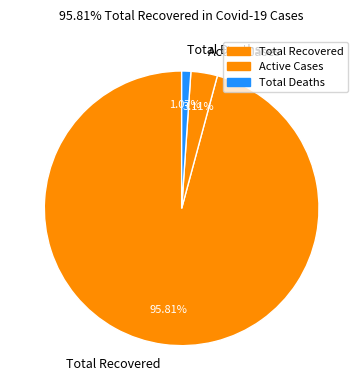

Approximately how many times larger is the value at Total Recovered compared to Active Cases?

30.8